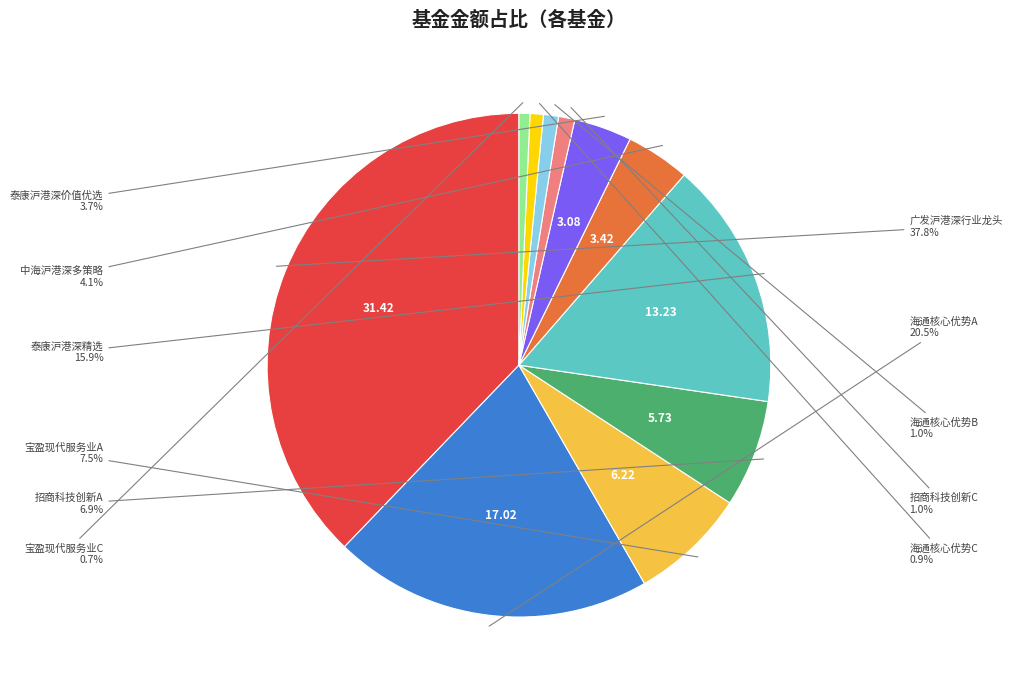

Does any single category account for the majority?

No